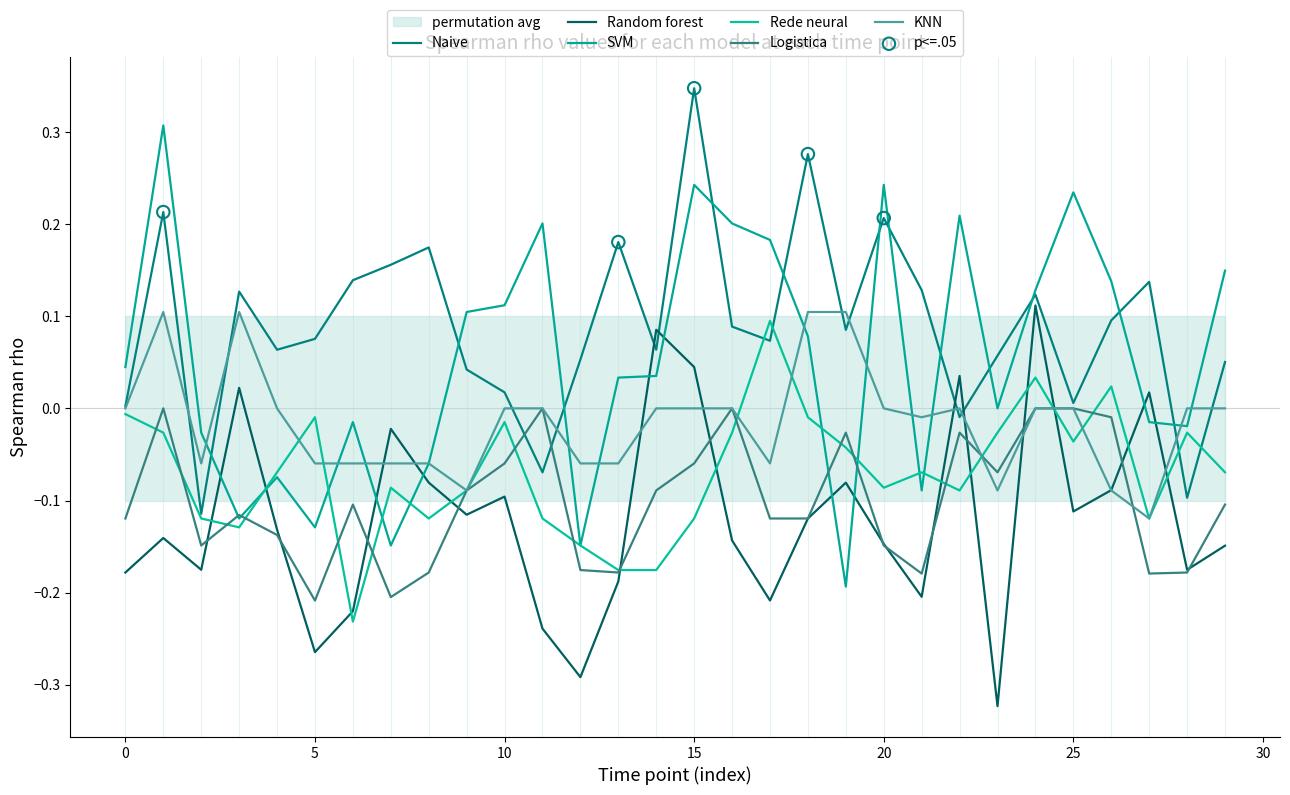

Which series reaches the maximum Y coordinate?

Naive